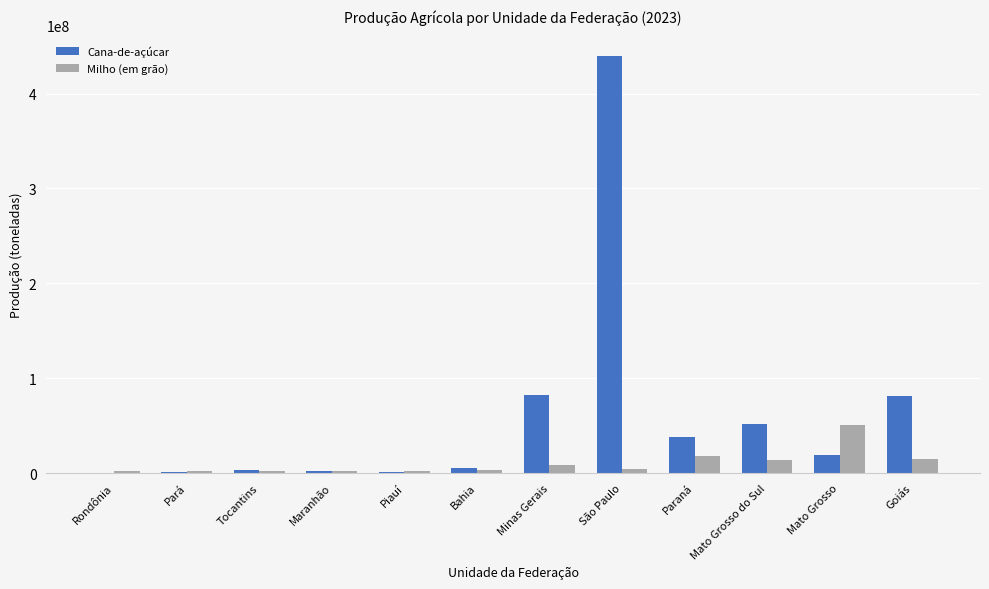

Are the bars grouped side by side (vs. stacked)?

Yes